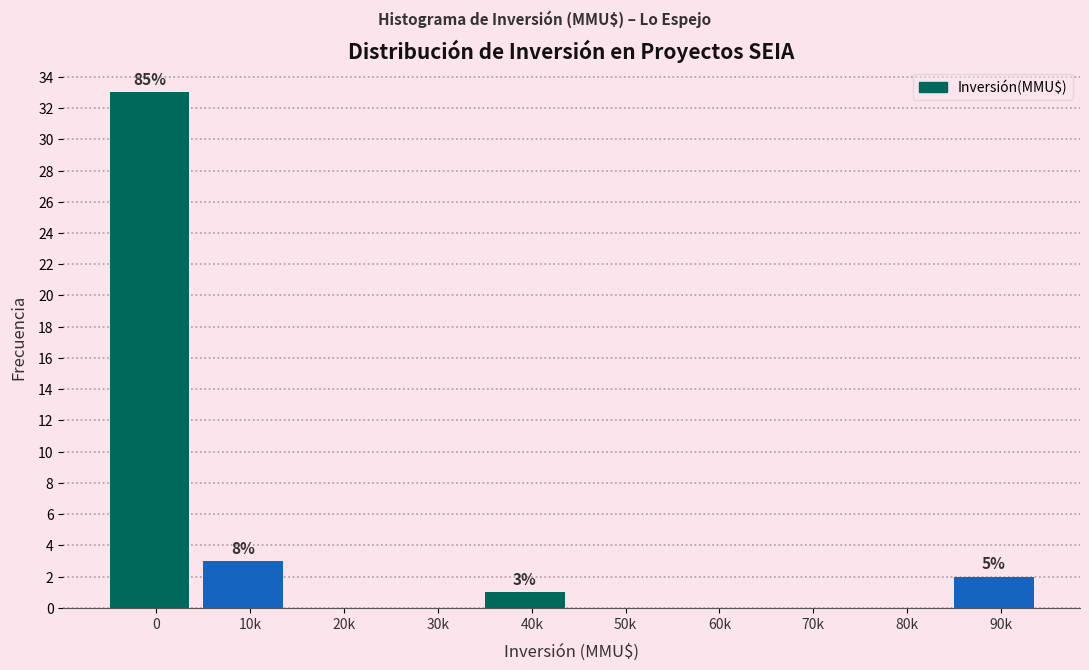

Reading left to right, extract all data points from this chart.

0=33	10k=3	20k=0	30k=0	40k=1	50k=0	60k=0	70k=0	80k=0	90k=2